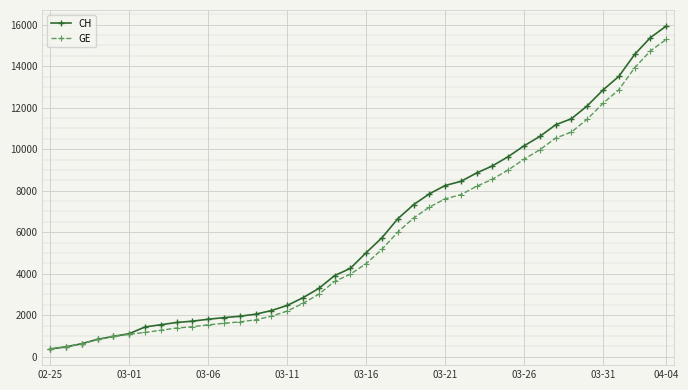

What is the minimum value shown in the chart?

375